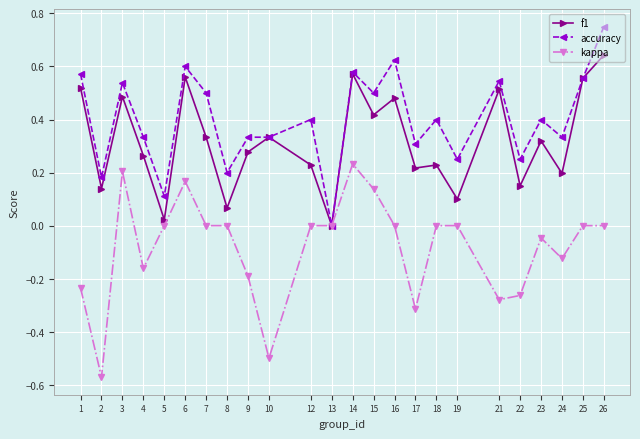

Is the value of f1 at 23 greater than the value of kappa at 15?

Yes